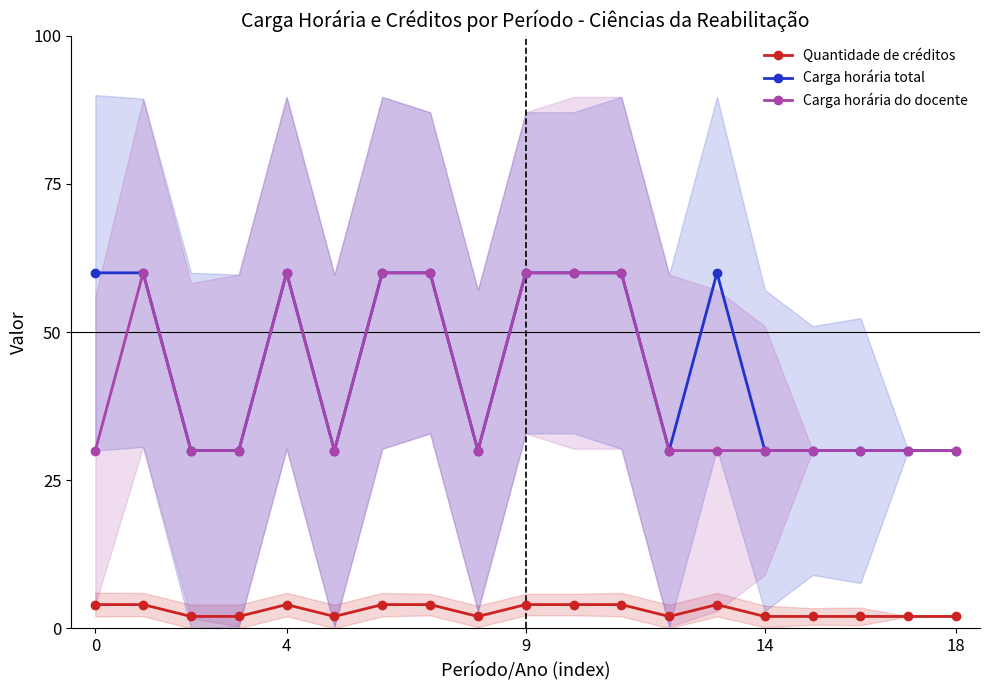

What is the difference between the maximum and minimum values in the Carga horária do docente series?

30